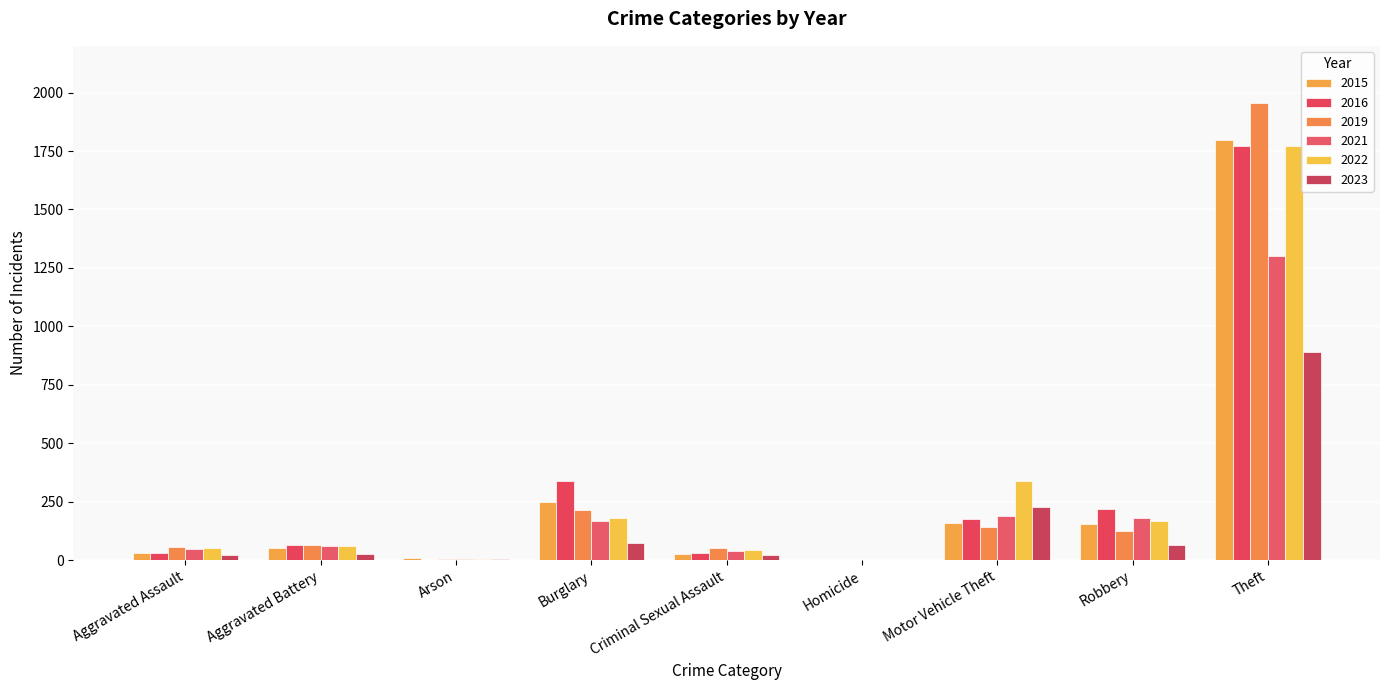

What is the sum of all 2022 values?

2622